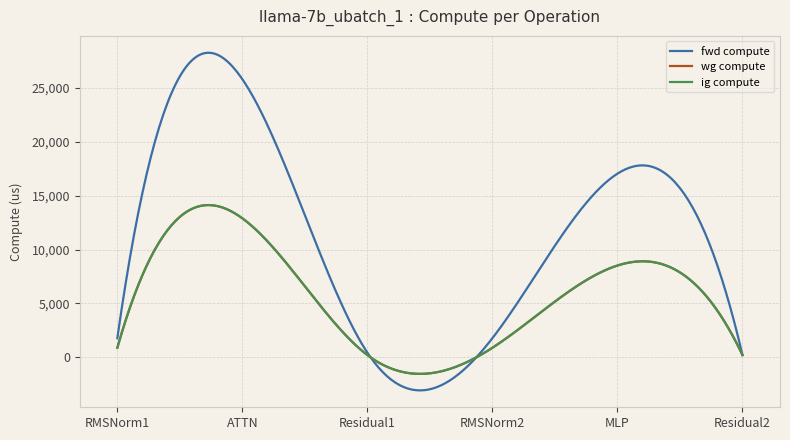

Reading left to right, list all the values displayed in this chart.

fwd compute: RMSNorm1=1784.6	ATTN=25799.5	Residual1=435.0	RMSNorm2=1784.6	MLP=17041.0	Residual2=217.5
wg compute: RMSNorm1=892.3	ATTN=12899.7	Residual1=217.5	RMSNorm2=892.3	MLP=8520.5	Residual2=217.5
ig compute: RMSNorm1=892.3	ATTN=12899.7	Residual1=217.5	RMSNorm2=892.3	MLP=8520.5	Residual2=217.5